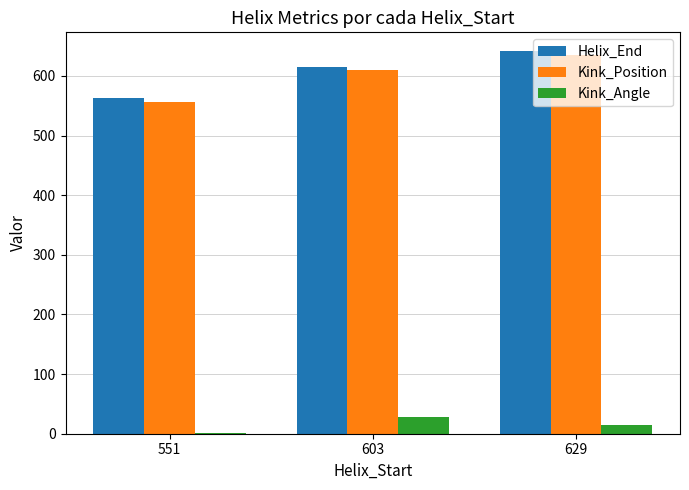

What are all the series names shown in the legend?

Helix_End, Kink_Position, Kink_Angle